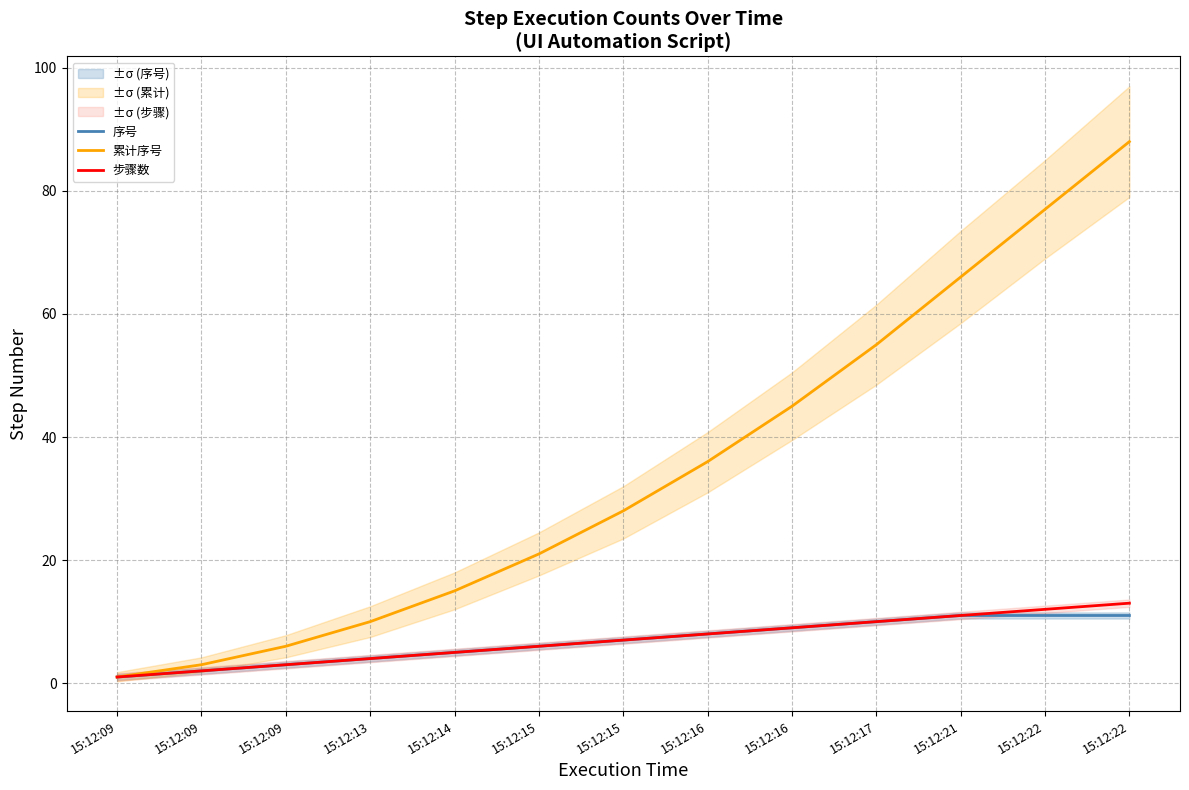

What is the greatest value displayed?

88